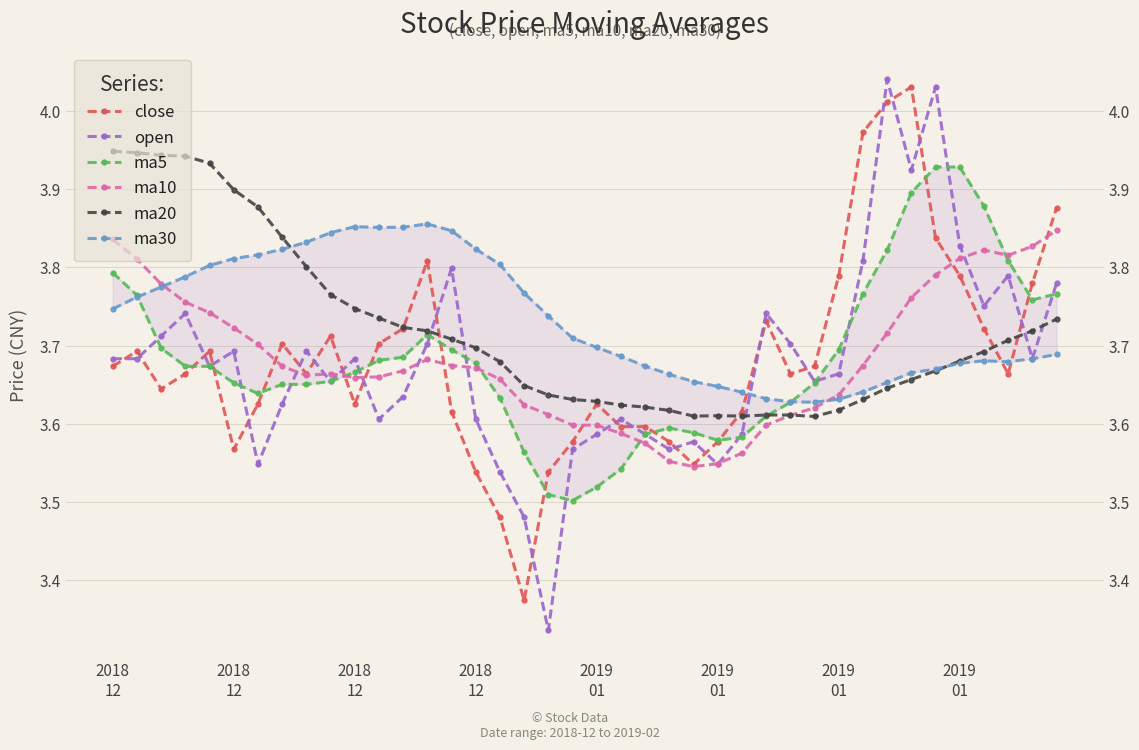

Is the value of open at 2018
12 greater than the value of ma5 at 2018
12?

No